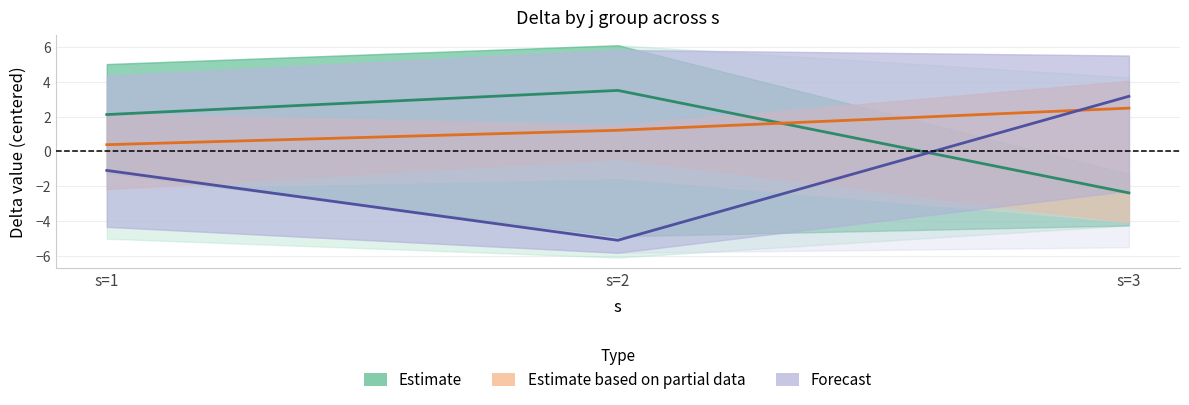

What is the value of the Estimate based on partial data point at the 1st from the left?

0.4